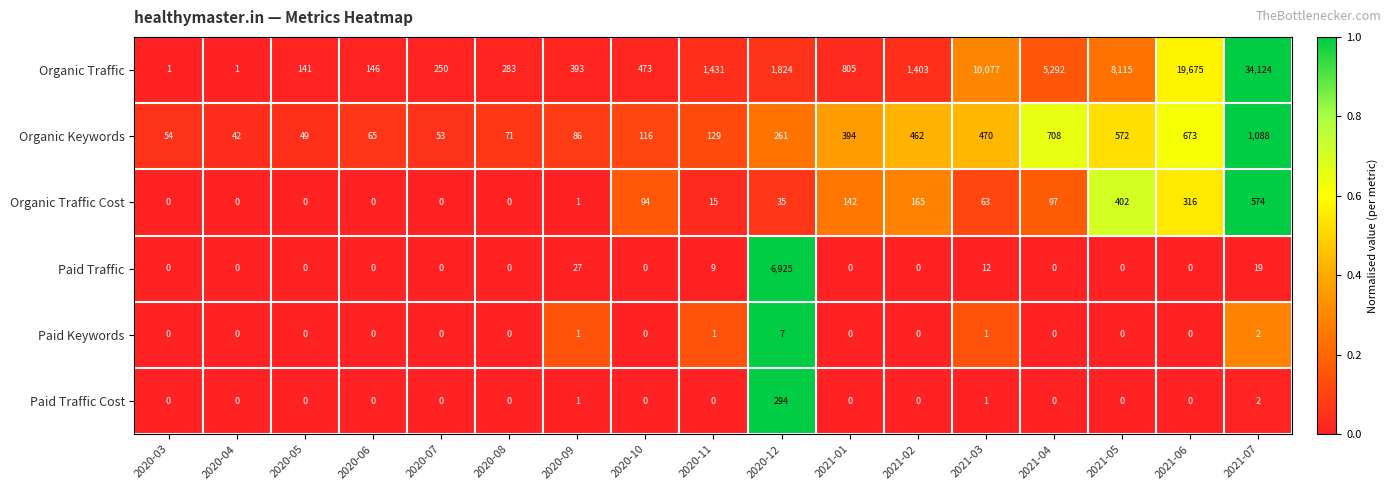

How many data points does each series have?

17